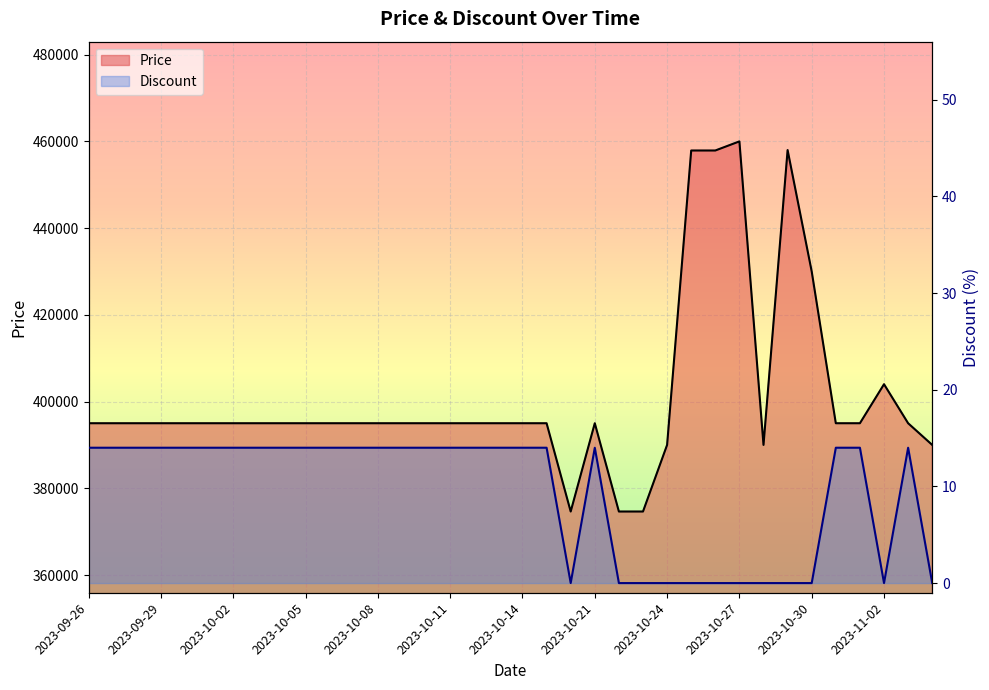

Reading left to right, what are all the values shown in this chart?

Price: 2023-09-26=395000	2023-09-27=395000	2023-09-28=395000	2023-09-29=395000	2023-09-30=395000	2023-10-01=395000	2023-10-02=395000	2023-10-03=395000	2023-10-04=395000	2023-10-05=395000	2023-10-06=395000	2023-10-07=395000	2023-10-08=395000	2023-10-09=395000	2023-10-10=395000	2023-10-11=395000	2023-10-12=395000	2023-10-13=395000	2023-10-14=395000	2023-10-15=395000	2023-10-20=374640	2023-10-21=395000	2023-10-22=374640	2023-10-23=374640	2023-10-24=390000	2023-10-25=457900	2023-10-26=457900	2023-10-27=460000	2023-10-28=390000	2023-10-29=458000	2023-10-30=430000	2023-10-31=395000	2023-11-01=395000	2023-11-02=404000	2023-11-03=395000	2023-11-04=390000
Discount: 2023-09-26=14	2023-09-27=14	2023-09-28=14	2023-09-29=14	2023-09-30=14	2023-10-01=14	2023-10-02=14	2023-10-03=14	2023-10-04=14	2023-10-05=14	2023-10-06=14	2023-10-07=14	2023-10-08=14	2023-10-09=14	2023-10-10=14	2023-10-11=14	2023-10-12=14	2023-10-13=14	2023-10-14=14	2023-10-15=14	2023-10-20=0	2023-10-21=14	2023-10-22=0	2023-10-23=0	2023-10-24=0	2023-10-25=0	2023-10-26=0	2023-10-27=0	2023-10-28=0	2023-10-29=0	2023-10-30=0	2023-10-31=14	2023-11-01=14	2023-11-02=0	2023-11-03=14	2023-11-04=0